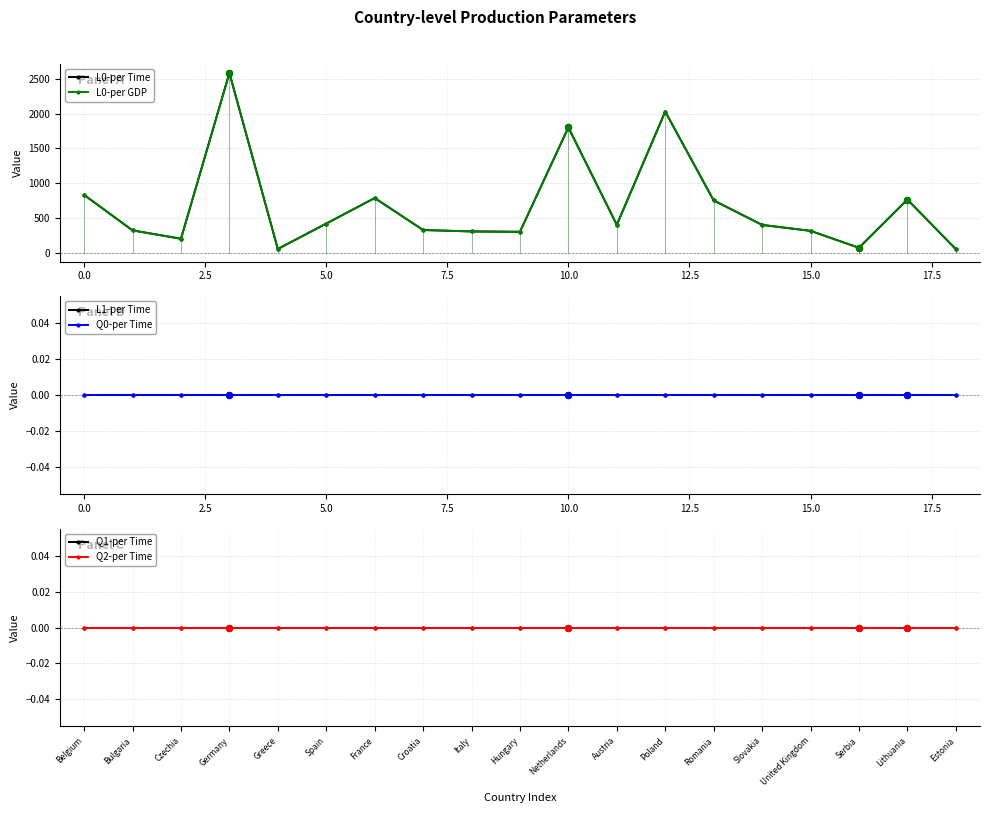

Which series reaches the maximum Y coordinate?

L0-per Time